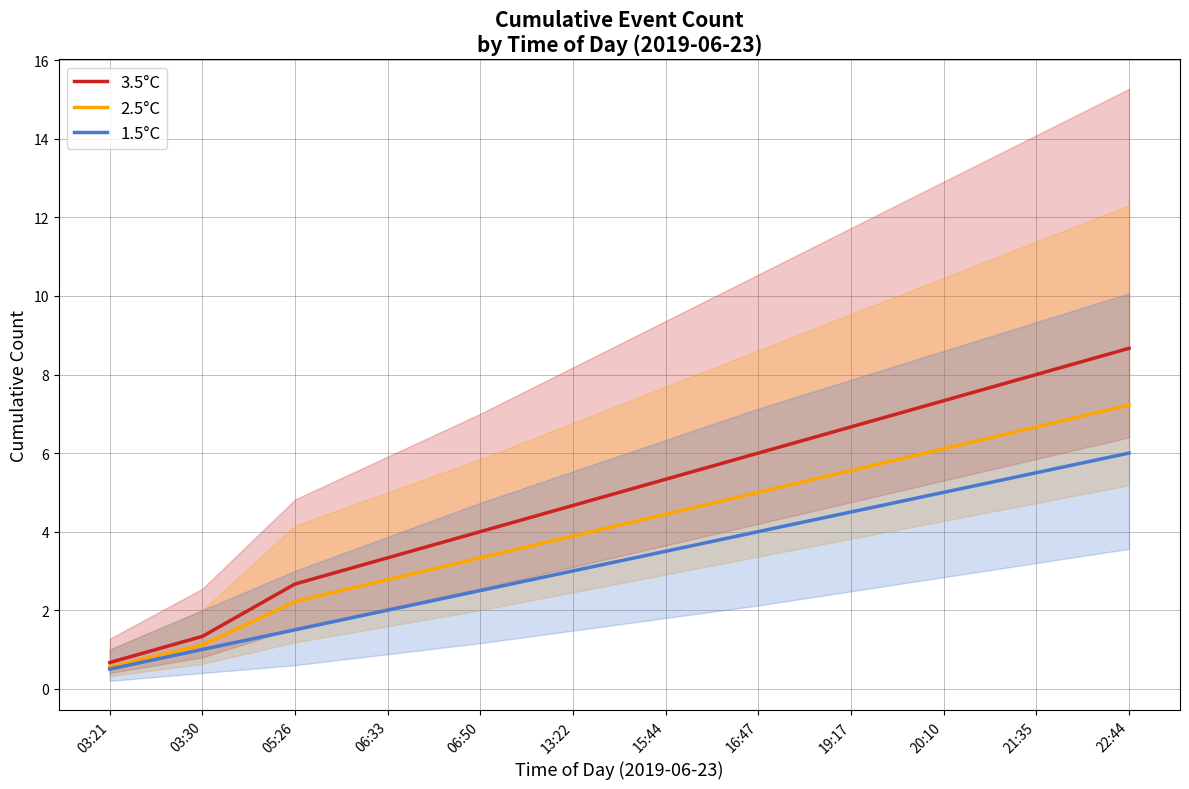

Reading left to right, what are all the values shown in this chart?

3.5°C: 0.7	1.3	2.7	3.3	4.0	4.7	5.3	6.0	6.7	7.3	8.0	8.7
2.5°C: 0.6	1.1	2.2	2.8	3.3	3.9	4.4	5.0	5.6	6.1	6.7	7.2
1.5°C: 0.5	1.0	1.5	2.0	2.5	3.0	3.5	4.0	4.5	5.0	5.5	6.0